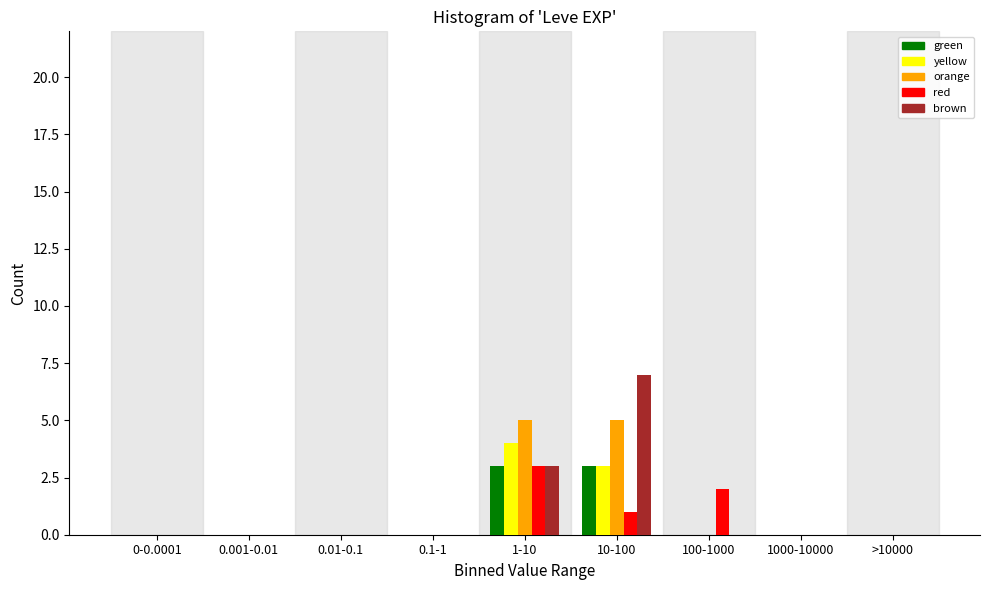

What is the greatest value displayed?

7